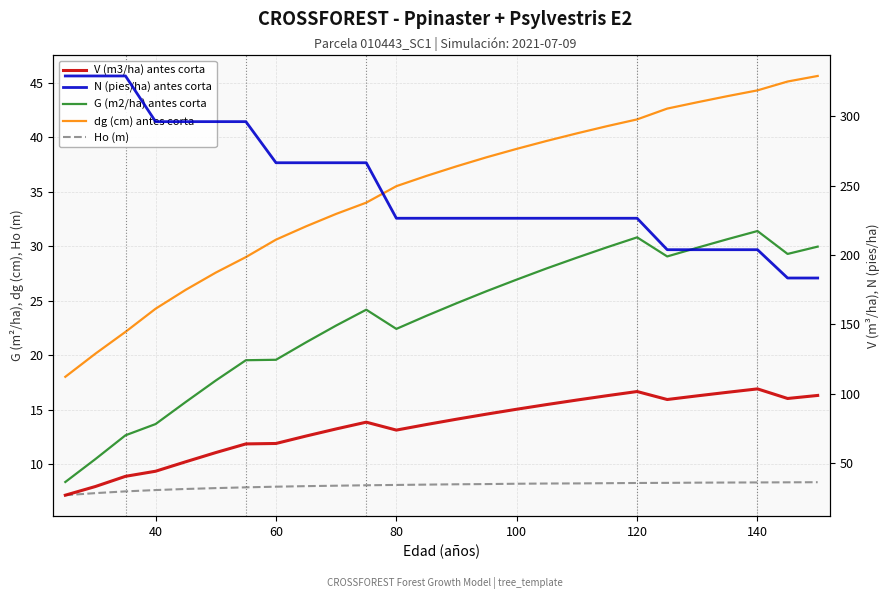

Reading right to left, extract all data points from this chart.

G (m2/ha) antes corta: 30.0	29.3	31.4	30.6	29.9	29.1	30.8	29.9	28.9	28.0	26.9	25.9	24.8	23.6	22.4	24.2	22.7	21.2	19.6	19.6	17.7	15.7	13.7	12.7	10.5	8.4
dg (cm) antes corta: 45.6	45.1	44.3	43.8	43.2	42.6	41.6	41.0	40.3	39.6	38.9	38.1	37.3	36.4	35.5	34.0	33.0	31.8	30.6	29.0	27.6	26.0	24.3	22.1	20.1	18.0
Ho (m): 8.4	8.4	8.3	8.3	8.3	8.3	8.3	8.3	8.3	8.2	8.2	8.2	8.2	8.2	8.1	8.1	8.1	8.0	8.0	7.9	7.8	7.8	7.7	7.5	7.4	7.2
V (m3/ha) antes corta: 98.9	96.7	103.6	101.1	98.6	96.0	101.7	98.7	95.6	92.3	89.0	85.4	81.8	77.9	73.9	79.6	74.8	69.7	64.3	64.0	57.7	51.1	44.3	40.6	33.3	27.1
N (pies/ha) antes corta: 183.4	183.4	203.8	203.8	203.8	203.8	226.5	226.5	226.5	226.5	226.5	226.5	226.5	226.5	226.5	266.4	266.4	266.4	266.4	296.0	296.0	296.0	296.0	328.9	328.9	328.9